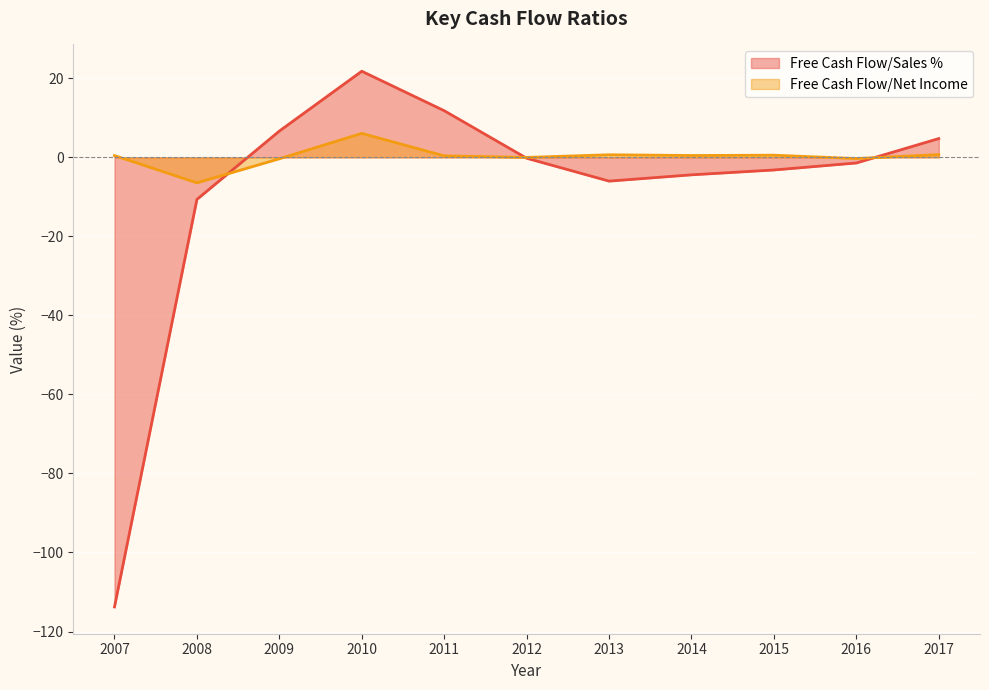

How many intersections are there between Free Cash Flow/Sales % and Free Cash Flow/Net Income?

3